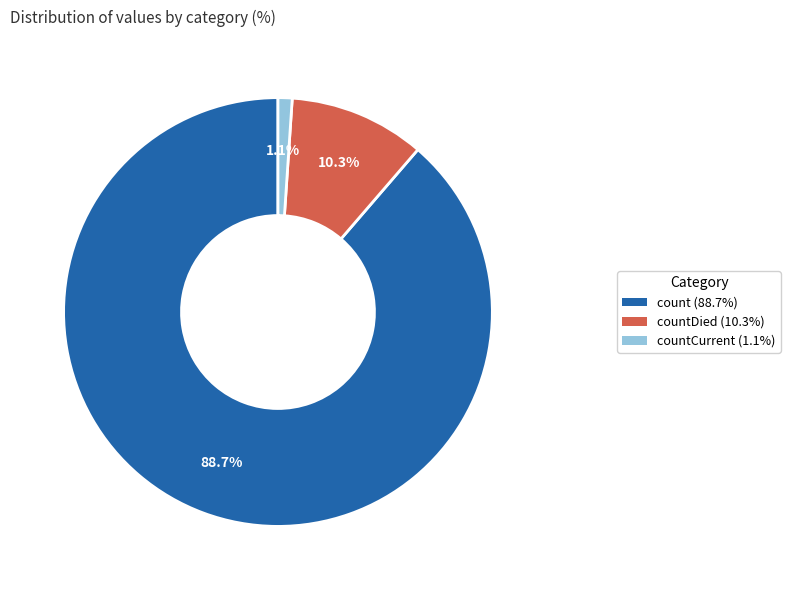

Does any single category account for the majority?

Yes